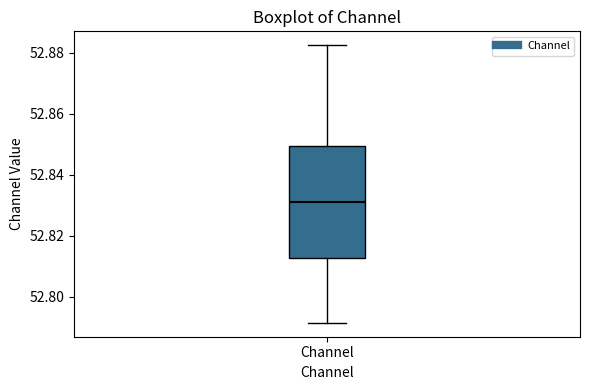

Read this box plot against the y-axis: the position of the median line, the range covered by the box, and the ends of both whiskers. The values are not printed on the chart, so give them approximately, as read against the axis.

median 52.832, box 52.812 to 52.850, whiskers 52.792 to 52.882